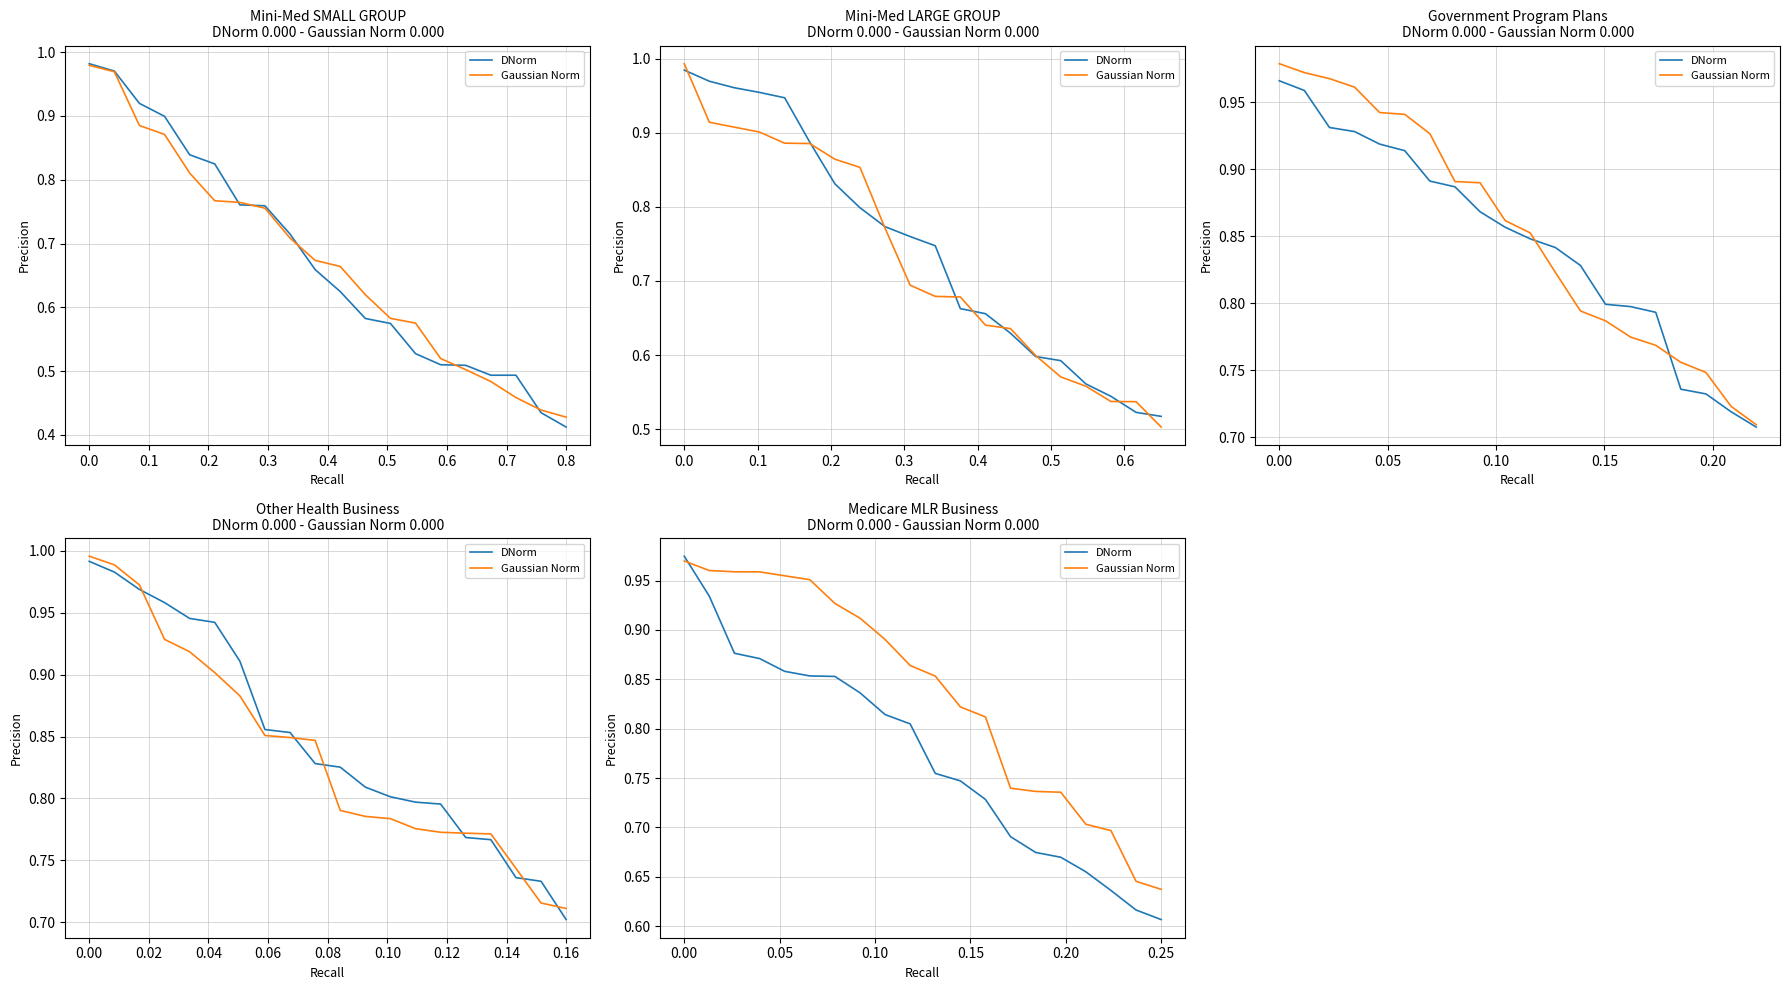

True or false: DNorm has more than 1 points higher than both neighbors.

False